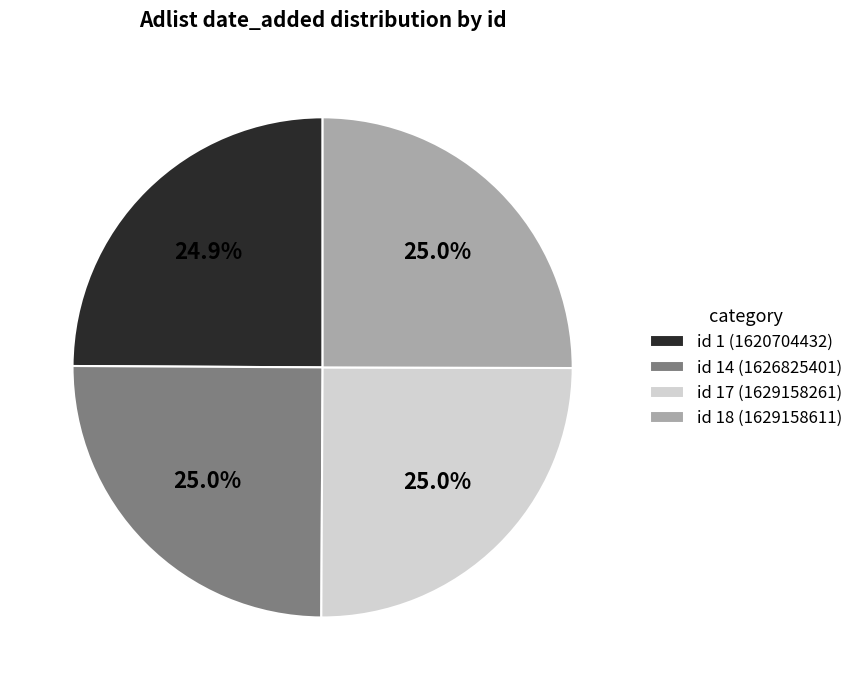

What portion of the pie excludes id 1 (1620704432)?

75.1%